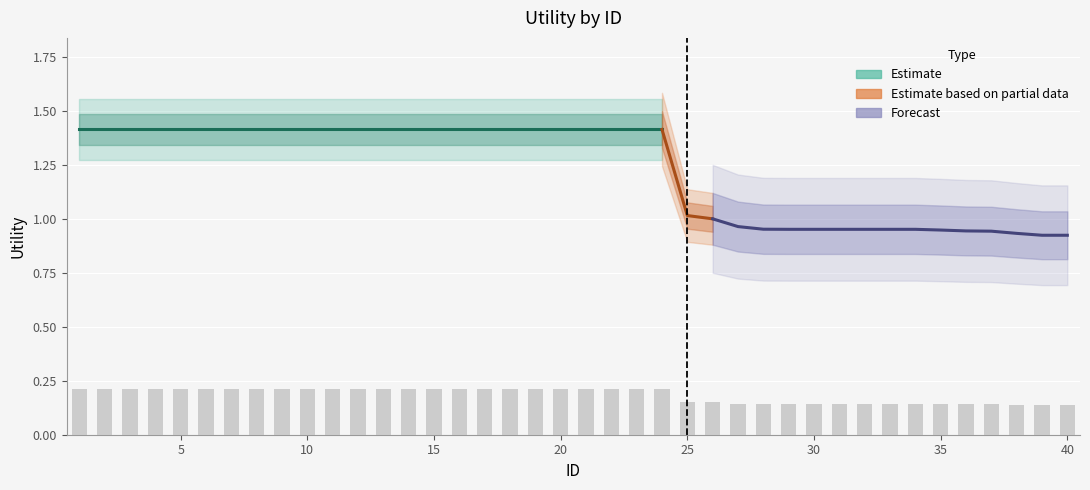

List the labels in order of value, largest first.

1, 2, 3, 4, 5, 6, 7, 8, 9, 10, 11, 12, 13, 14, 15, 16, 17, 18, 19, 20, 21, 22, 23, 24, 25, 26, 27, 28, 29, 30, 31, 32, 33, 34, 35, 36, 37, 38, 39, 40